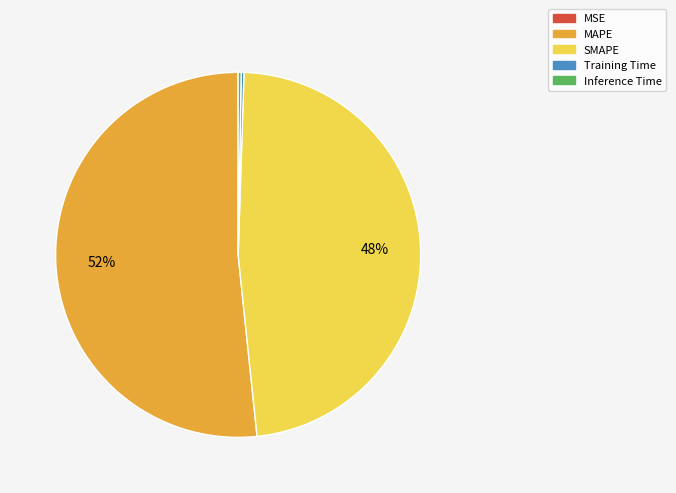

Is there any slice that represents more than half of the pie?

Yes